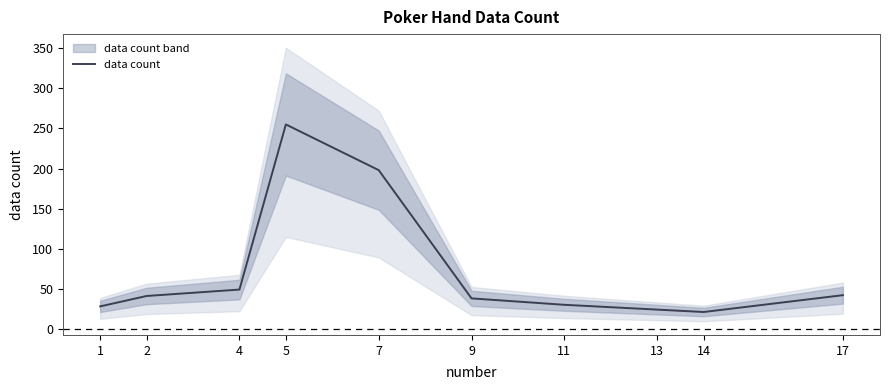

Approximately how many times larger is the value at 13 compared to 5?

0.1